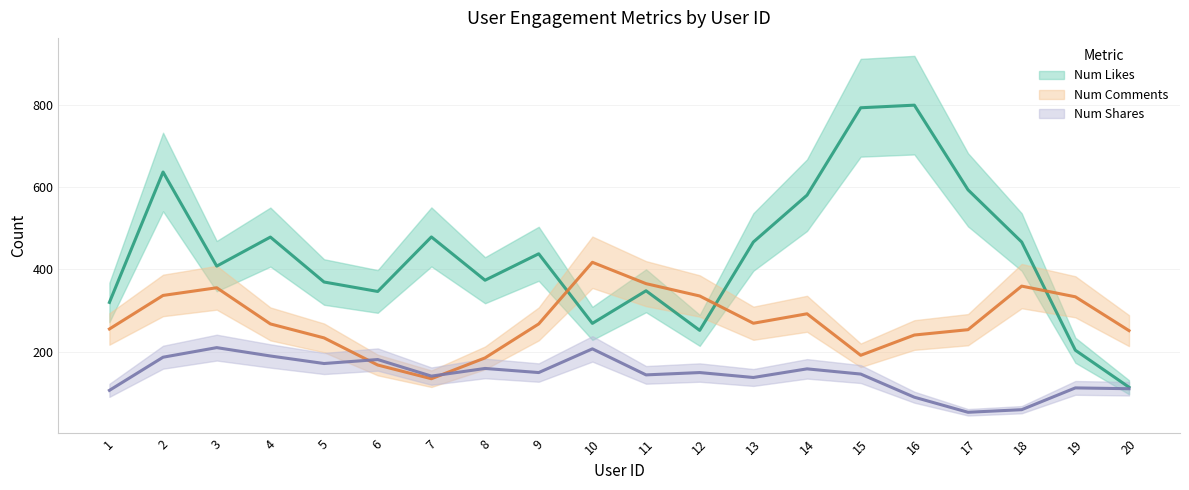

Which series ends up on top after the final intersection of num_likes and num_comments?

num_comments